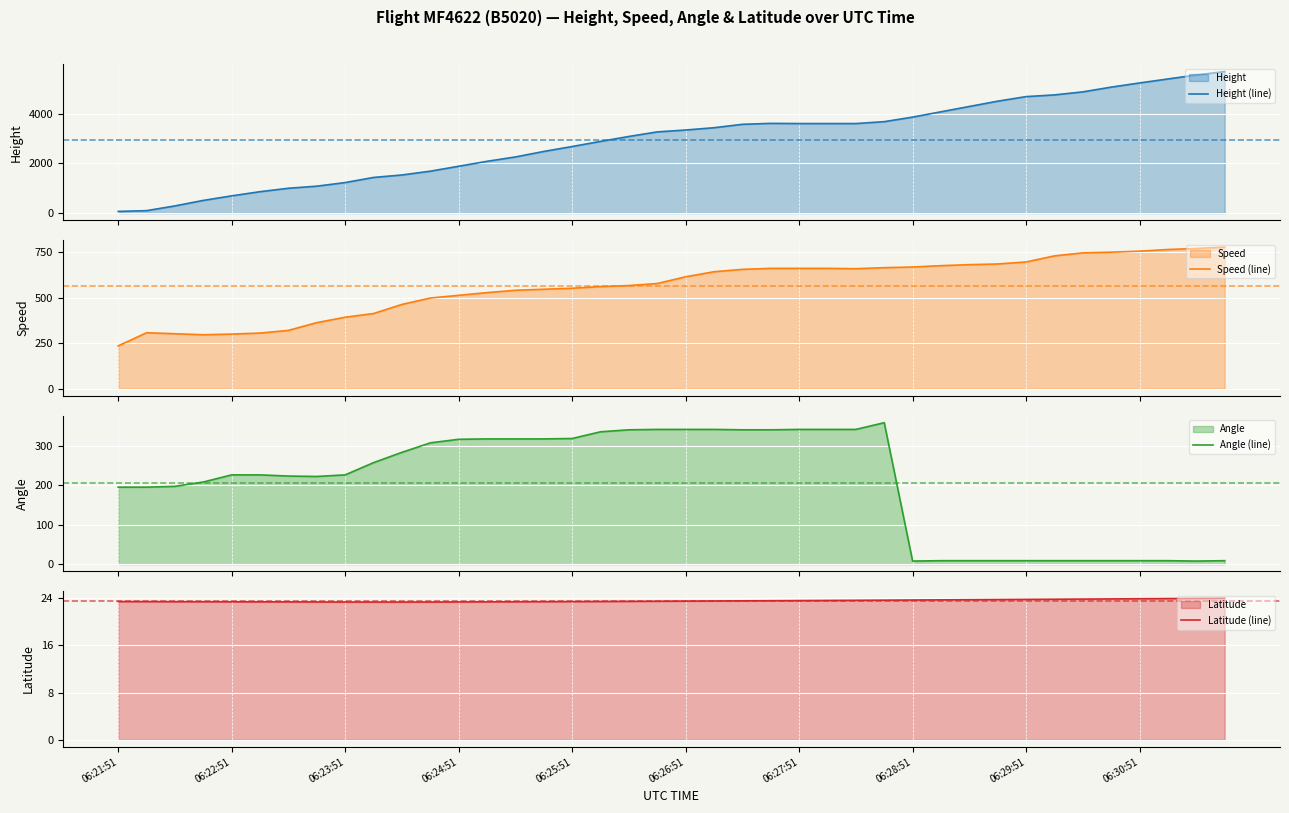

Rank the series by their maximum value, from highest to lowest.

Height (line), Speed (line), Angle (line), Latitude (line)